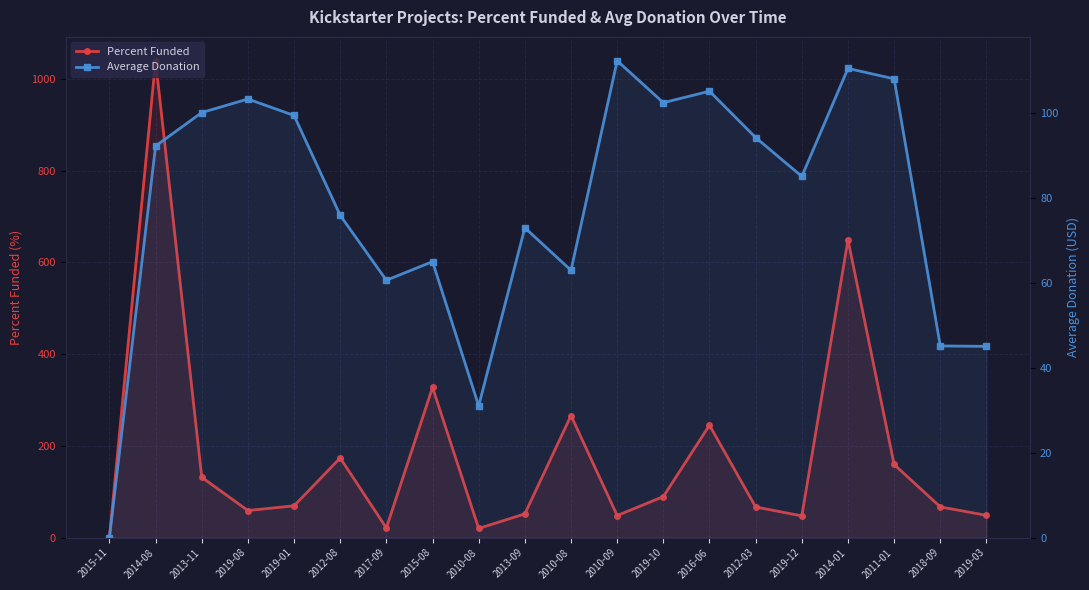

At 2012-08, list the series in order from largest to smallest.

Percent Funded, Average Donation